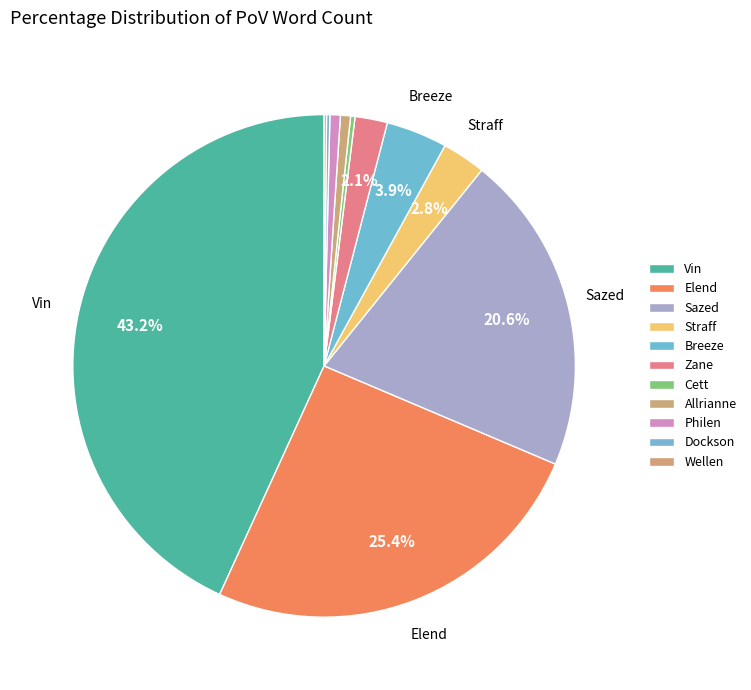

What percentage is the Philen slice, to the nearest percent?

1%